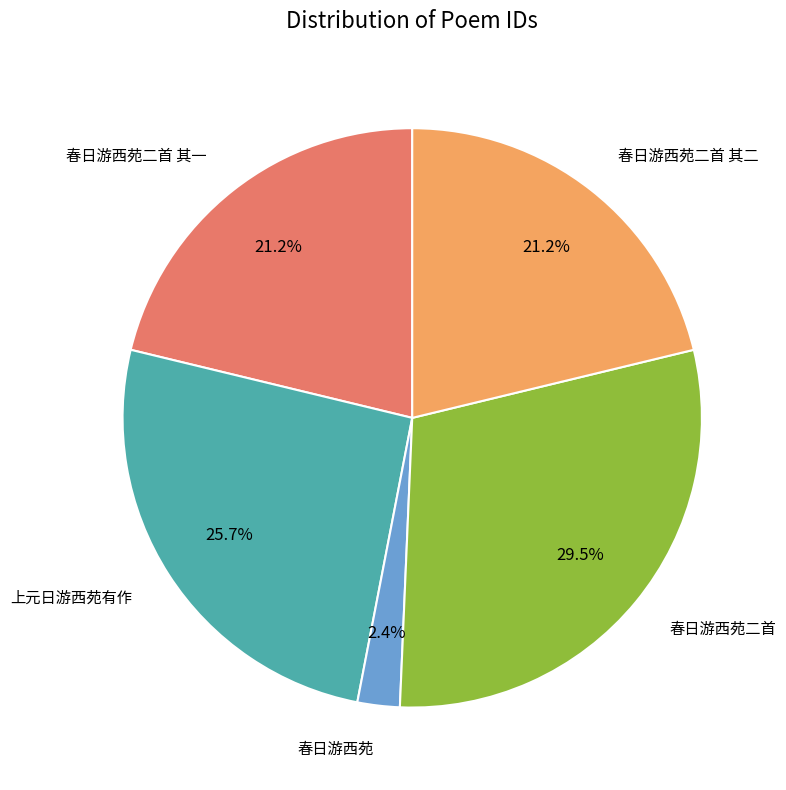

Is there any slice that represents more than half of the pie?

No